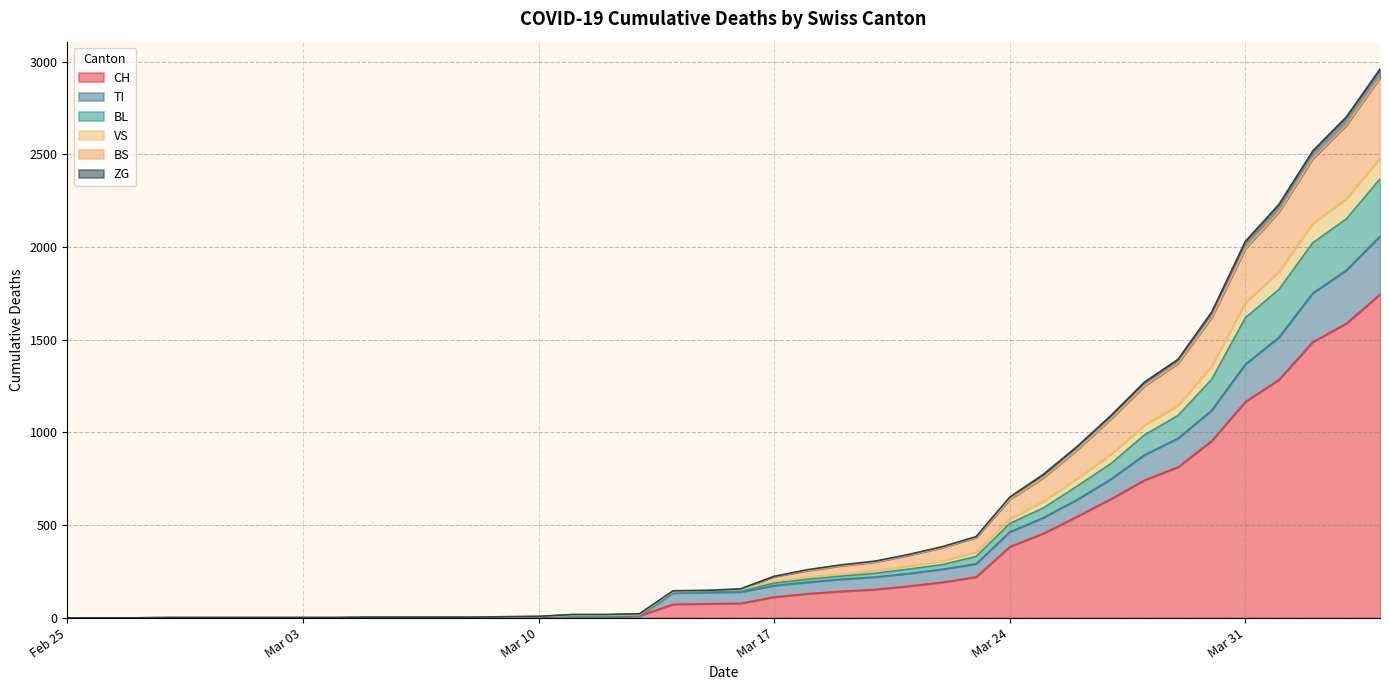

What is the value of the BL point at the 33rd from the left?

986